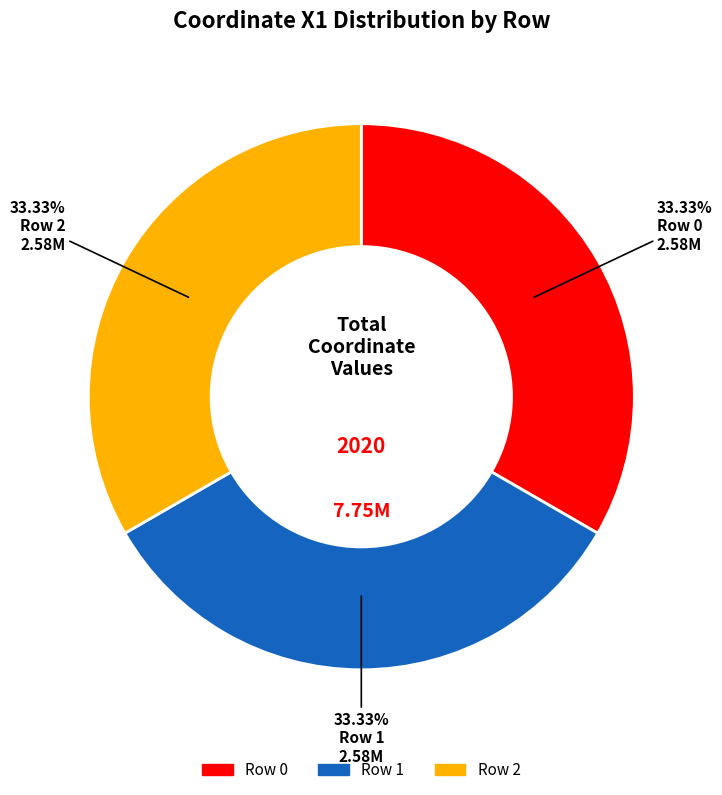

Is there any slice that represents more than half of the pie?

No